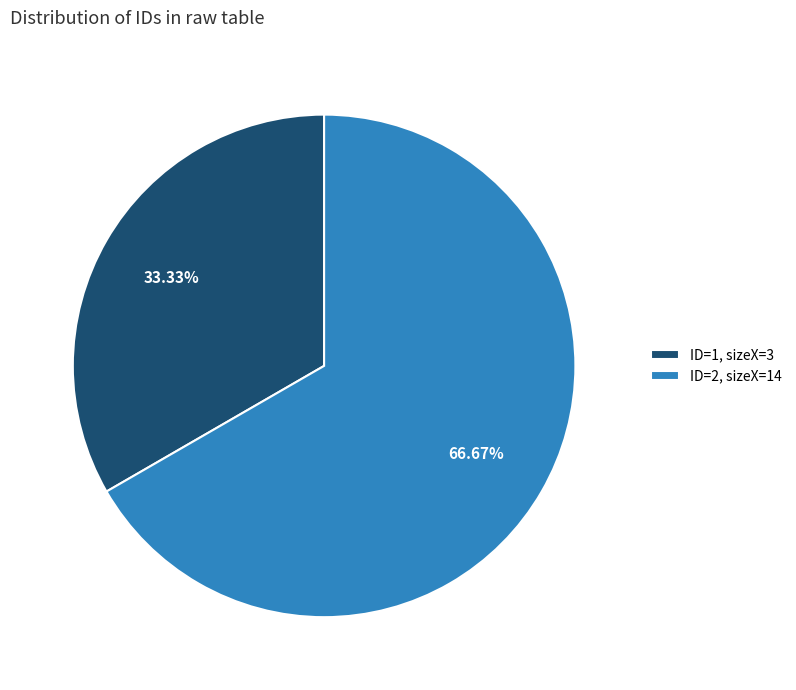

What is the smallest slice in the pie chart?

ID=1, sizeX=3